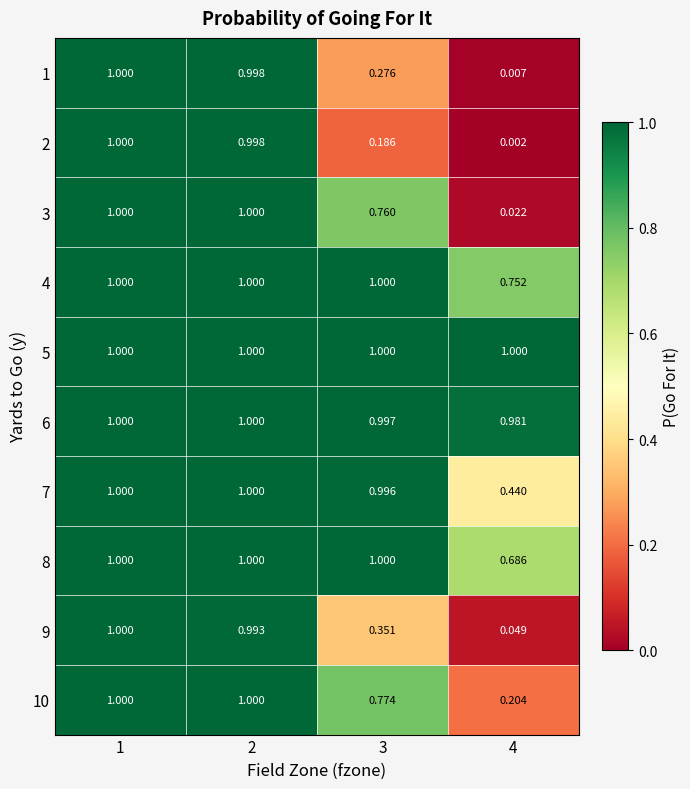

Count the number of categories in the chart.

4